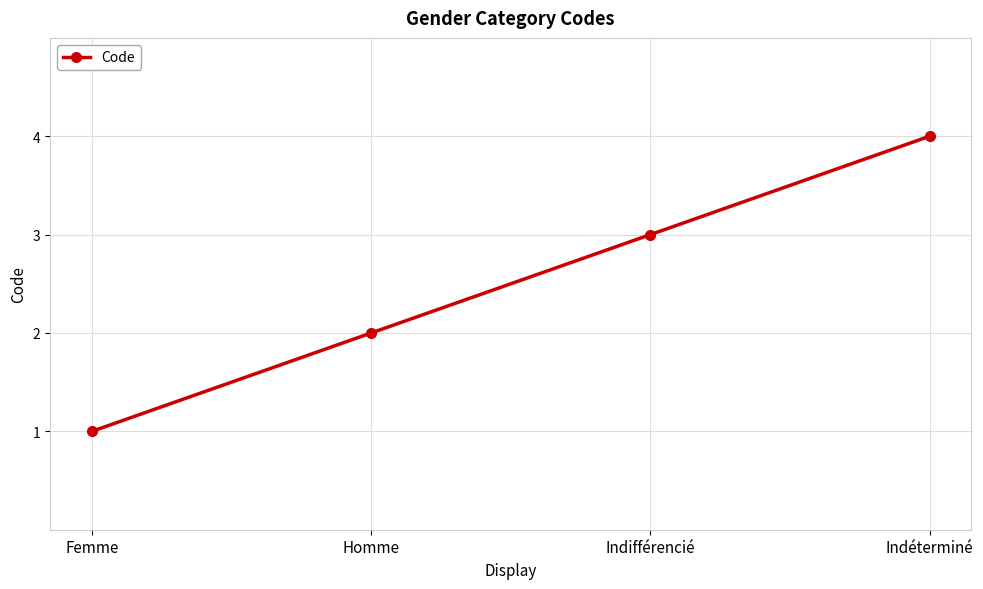

How many values are between 2 and 4?

3